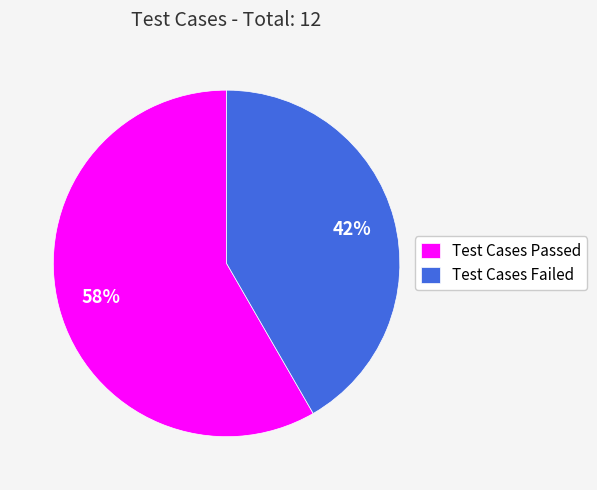

Is there a majority slice in this chart?

Yes